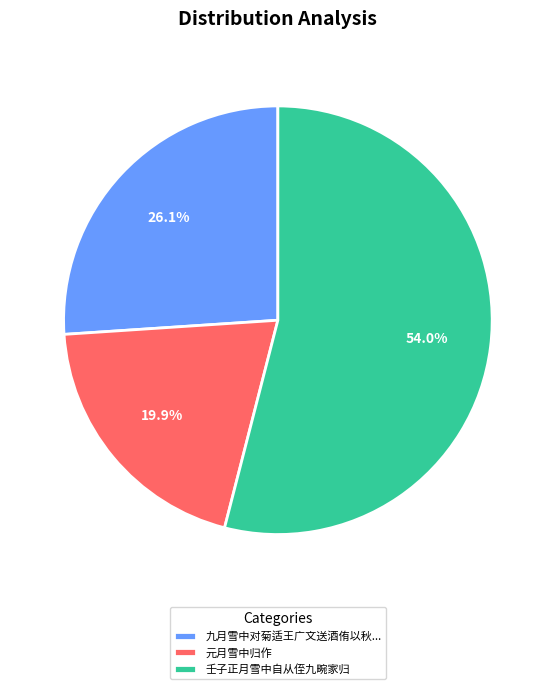

What is the smallest slice in the pie chart?

元月雪中归作